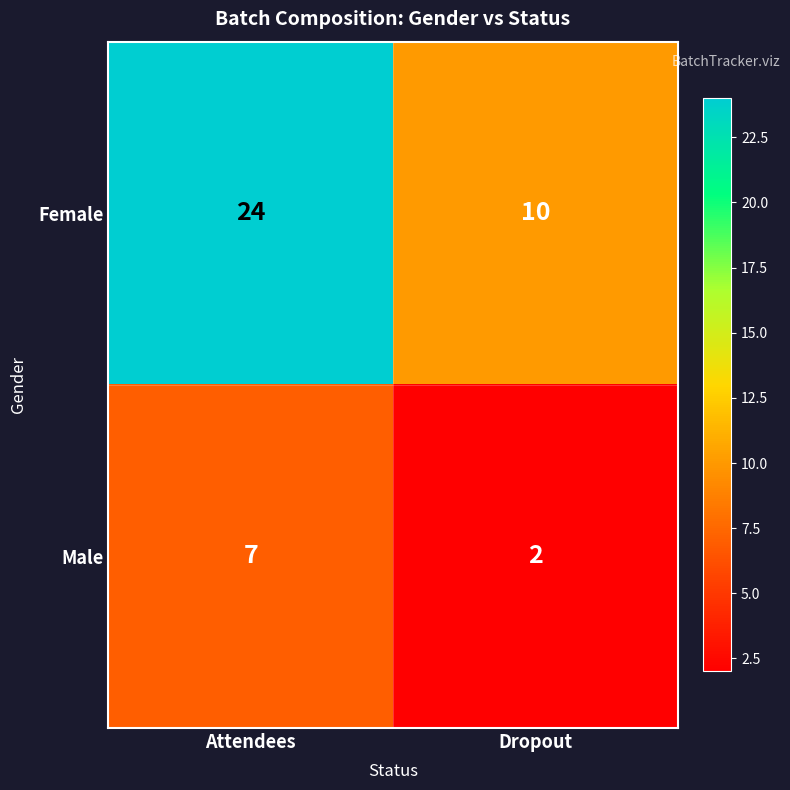

What is the minimum value for Female?

10